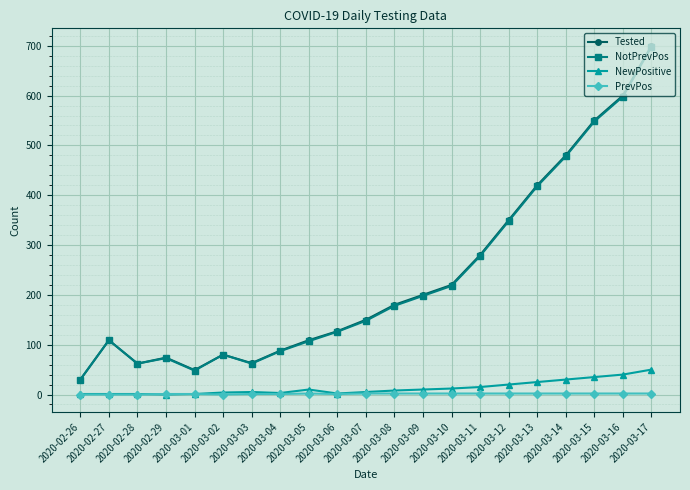

True or false: NotPrevPos has more than 0 points higher than both neighbors.

True